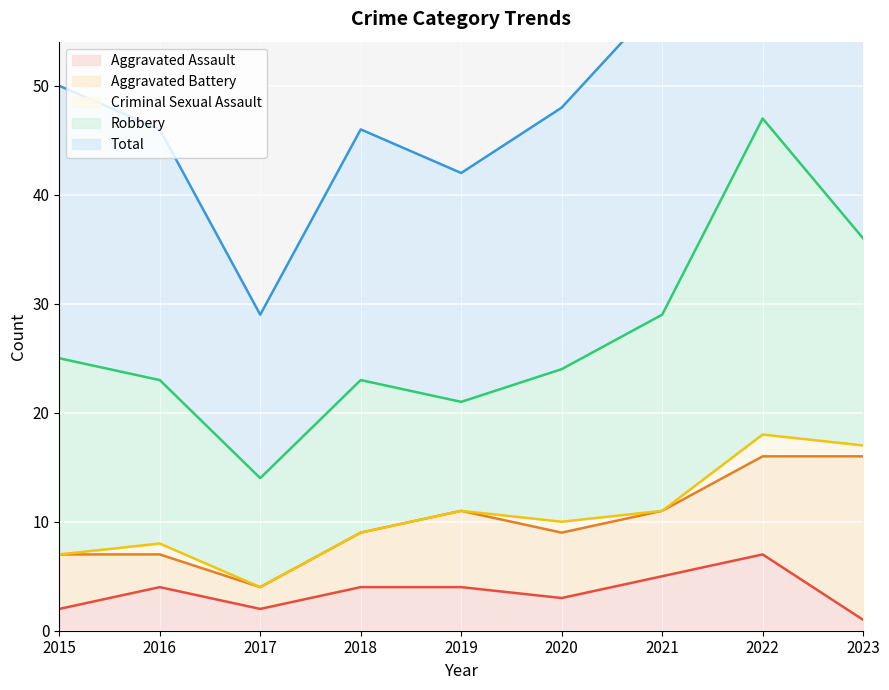

What is the difference between the Aggravated Assault values at 2015 and 2018?

2